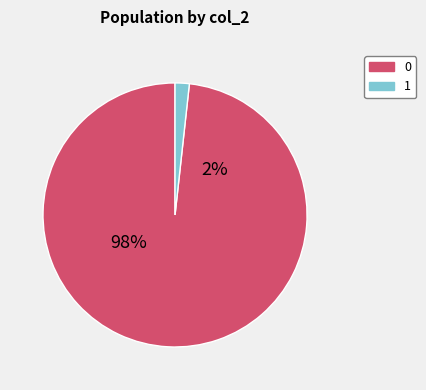

To the nearest percent, what is the average slice percentage?

50%